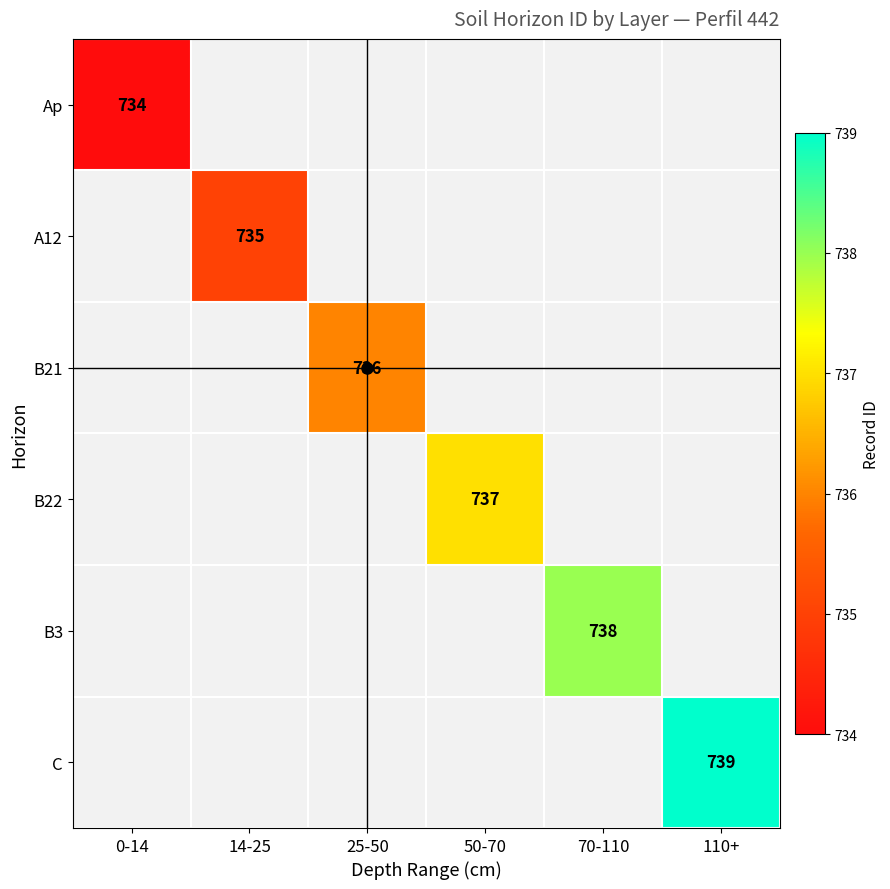

What is the minimum value shown in the chart?

734.0